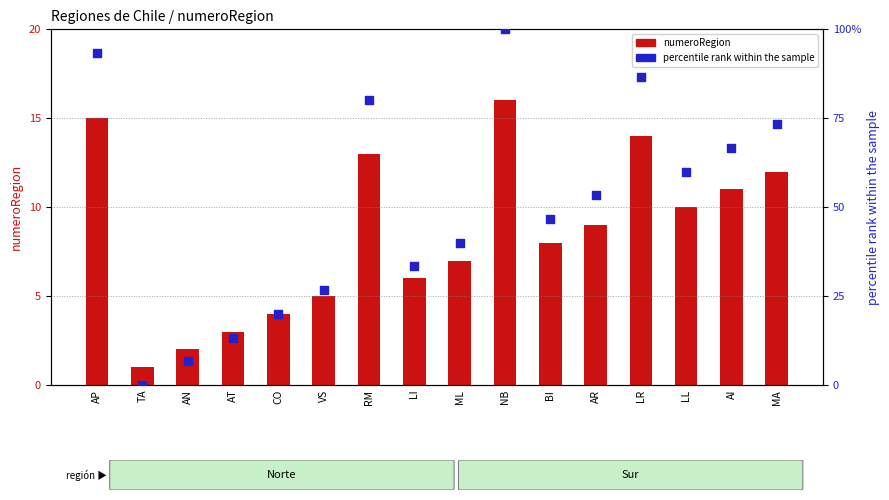

Which series has the largest total across all categories?

percentile rank within the sample